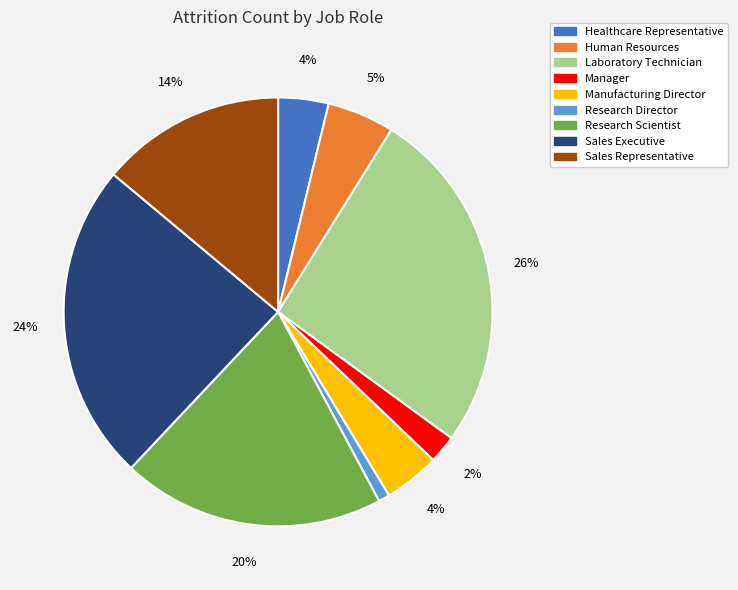

To the nearest percent, what is the difference between the Sales Representative and Research Scientist slice percentages?

6%